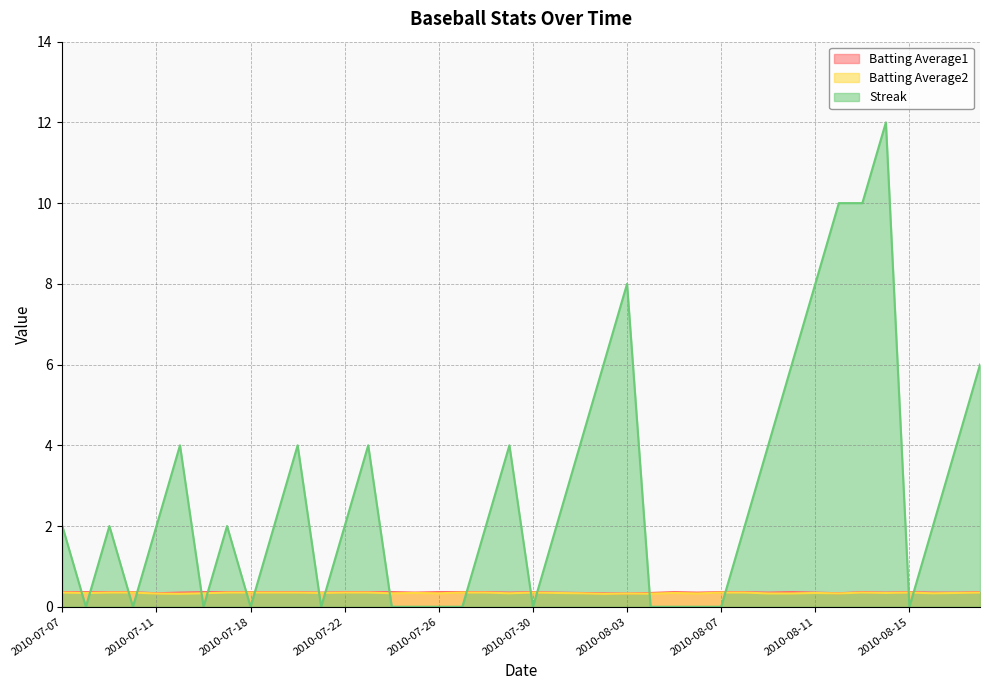

How many positive values does the Streak series have?

25